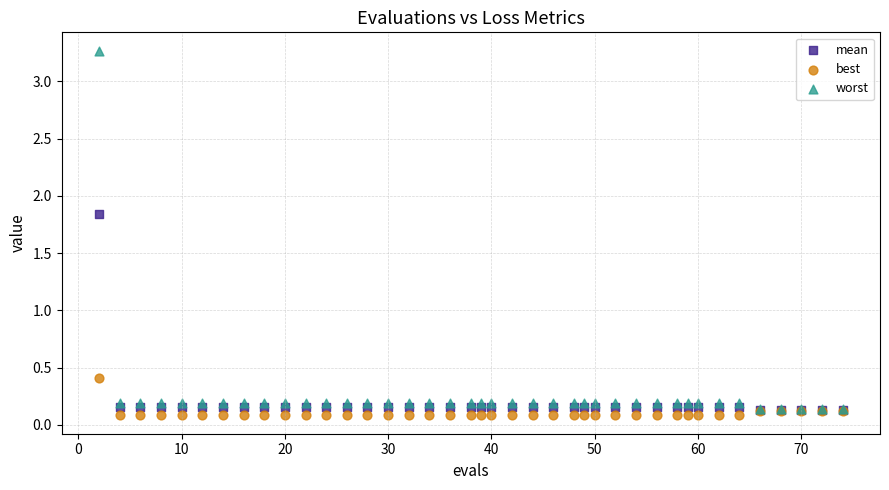

Across all series, what Y value is closest to 1?

0.4